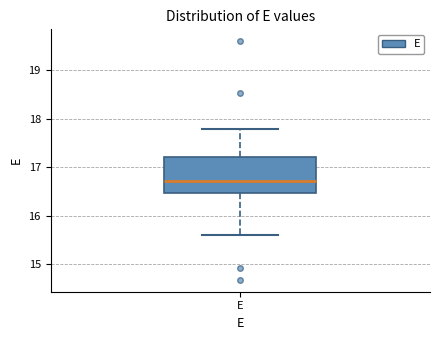

Where is the upper edge of the box for E on the y-axis? The values are not printed on the chart, so give them approximately, as read against the axis.

17.2